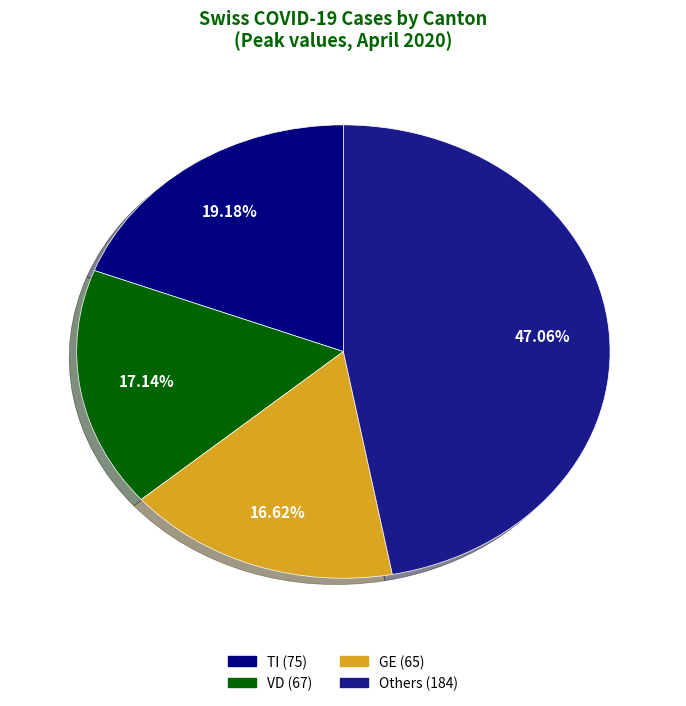

How many slices are in this pie chart?

4